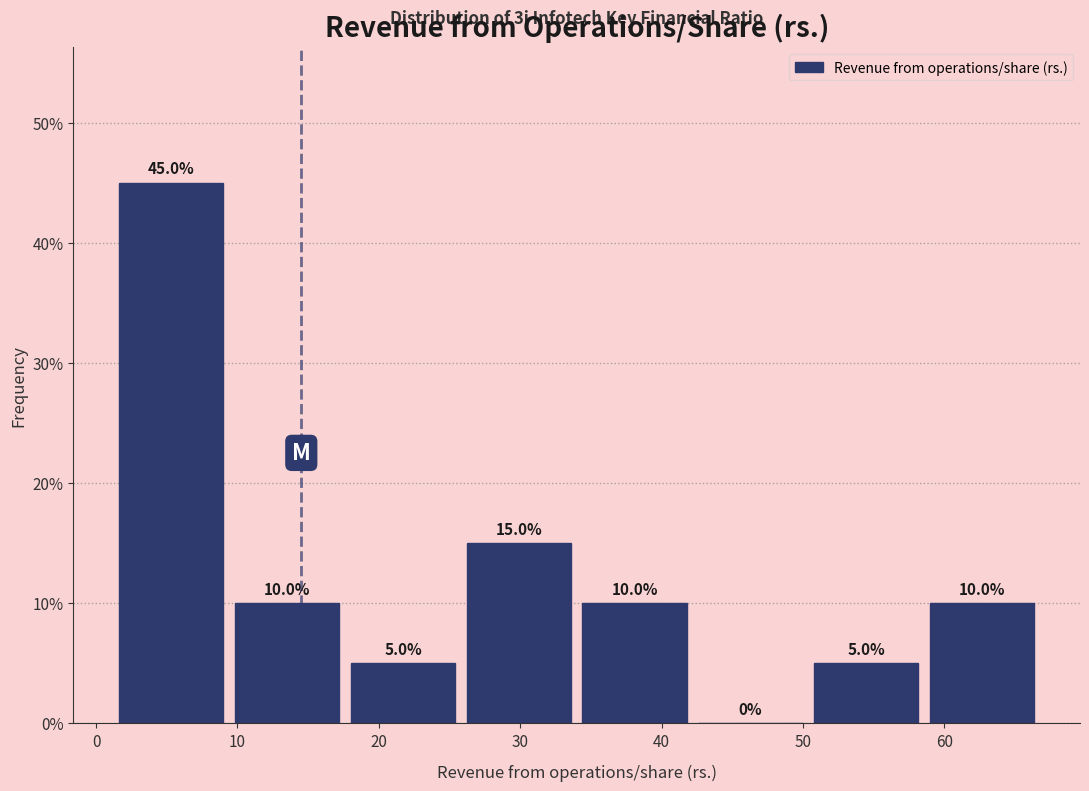

Over which range of the x-axis is the bar tallest?

1 to 9